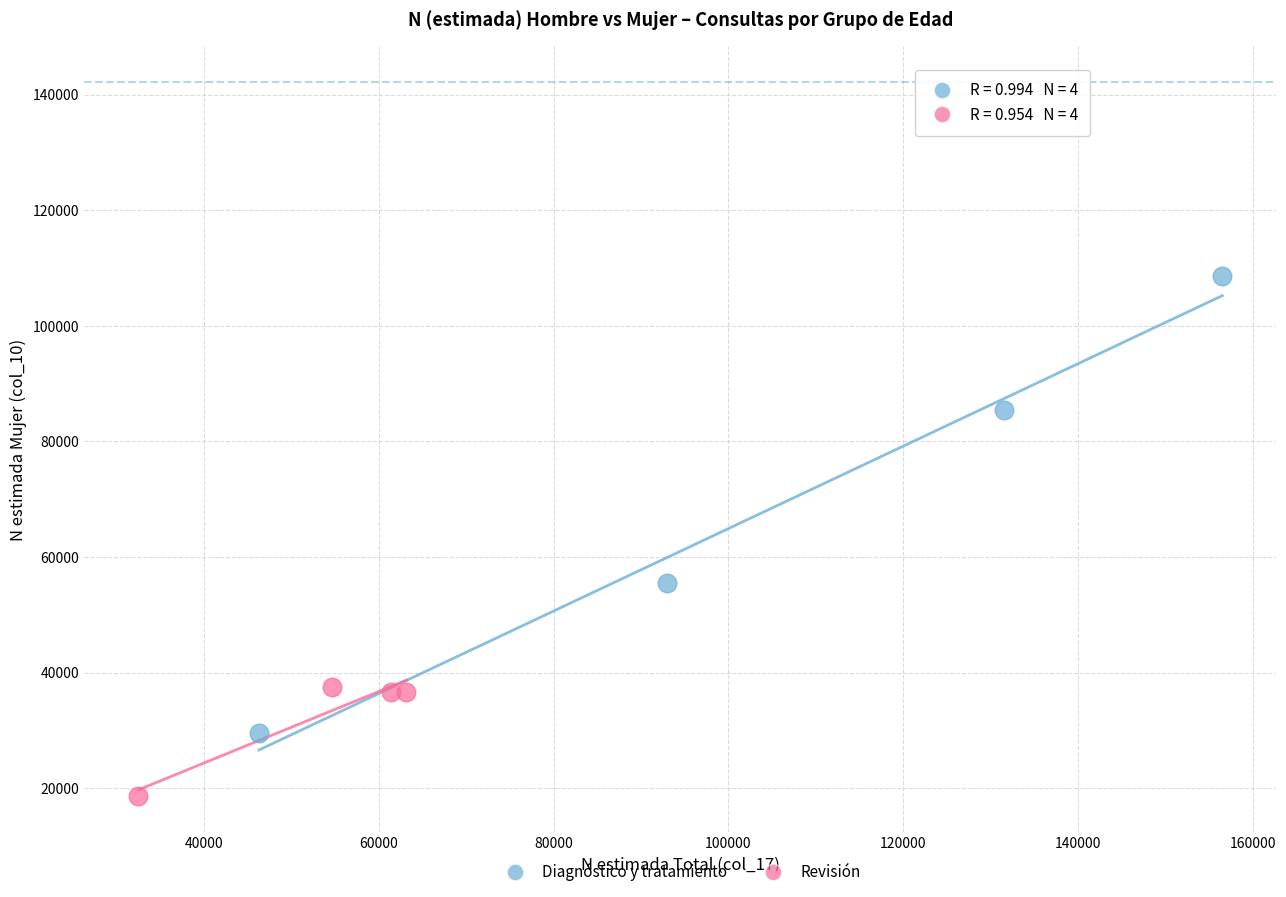

Which series contains the lowest Y value?

Revisión